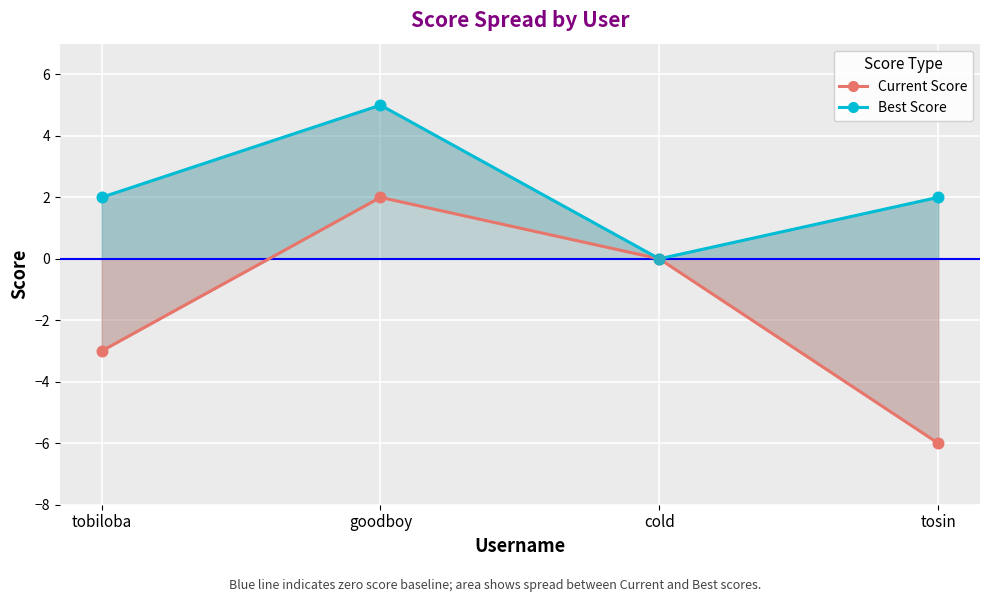

Which series reaches the minimum Y coordinate?

Current Score